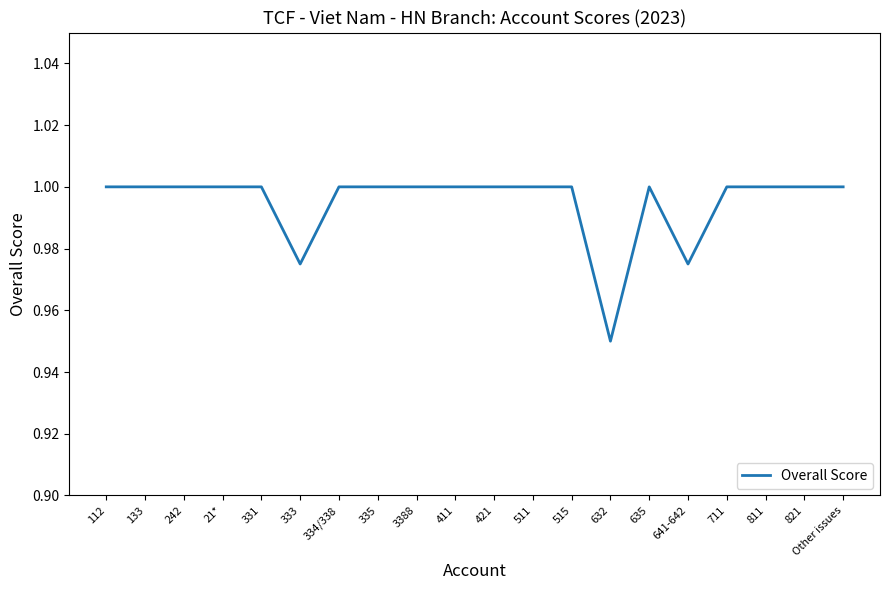

What is the difference between the maximum and minimum values?

0.1